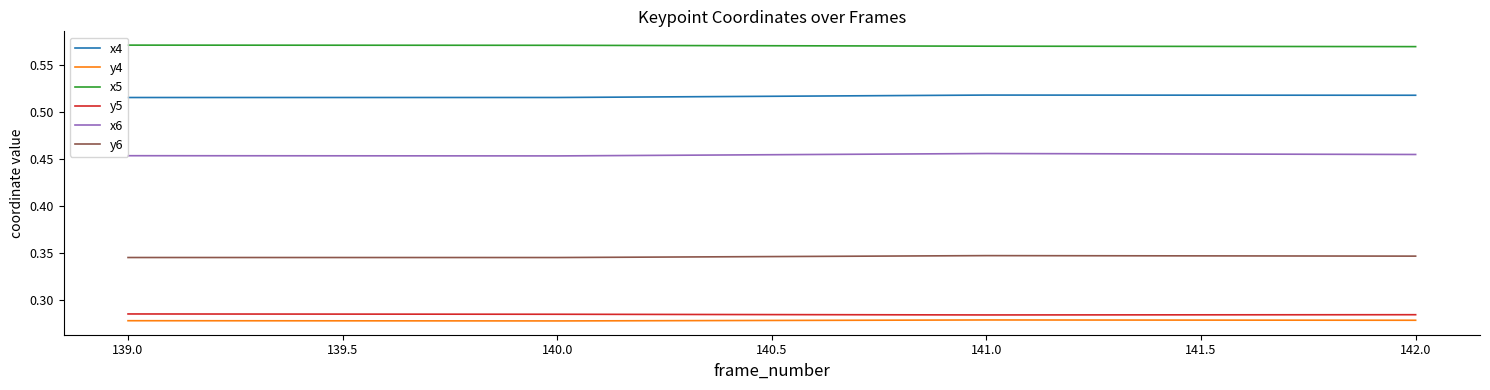

What are all the series names shown in the legend?

x4, y4, x5, y5, x6, y6